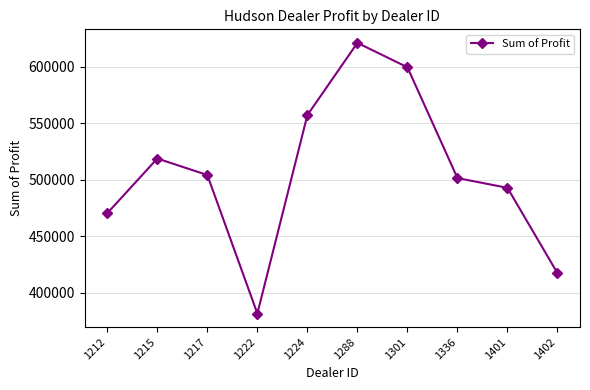

How many series are shown in this chart?

1